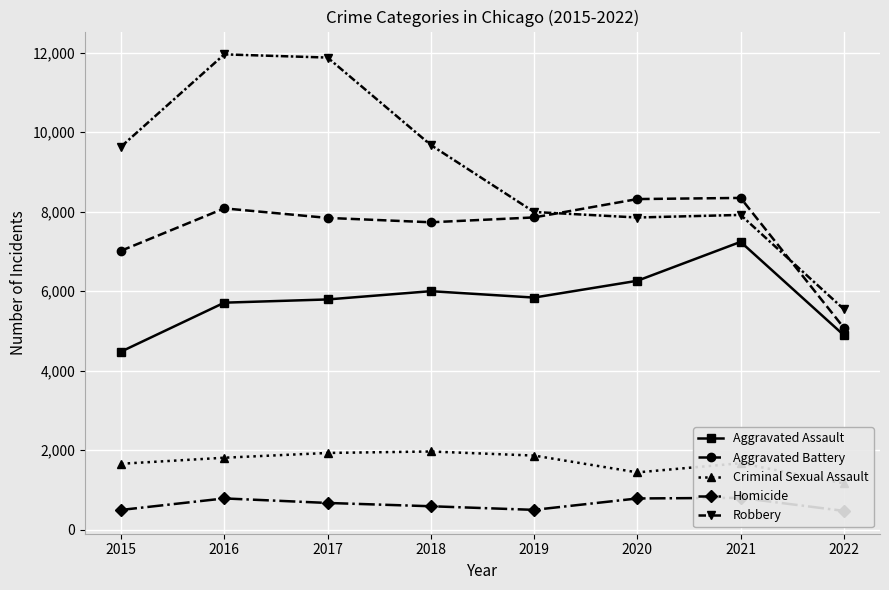

Does the chart display data point markers on the line(s)?

Yes